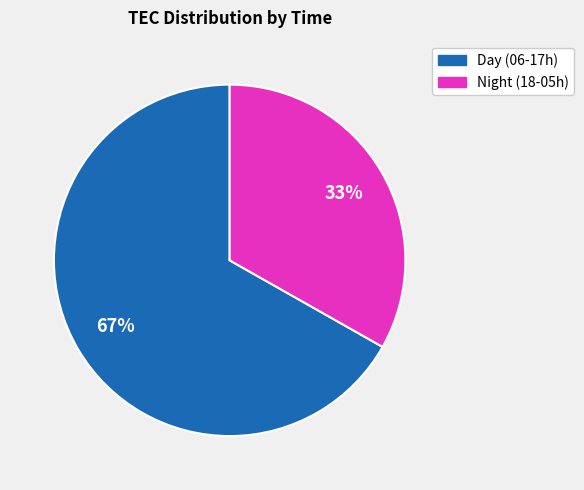

Between Night (18-05h) and Day (06-17h), which is larger?

Day (06-17h)